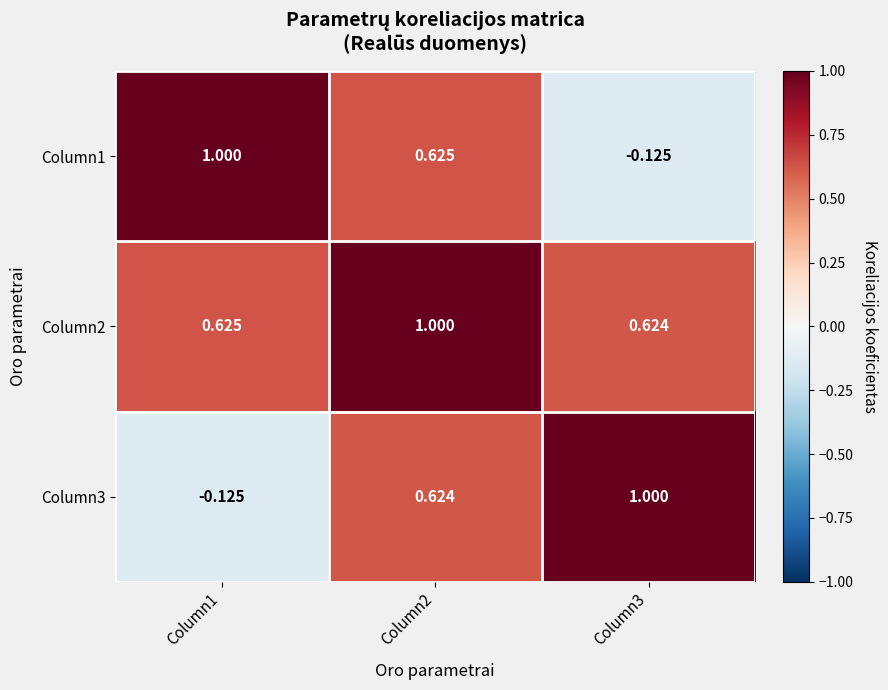

Rank the series at Column1 from lowest to highest value.

Column3, Column2, Column1